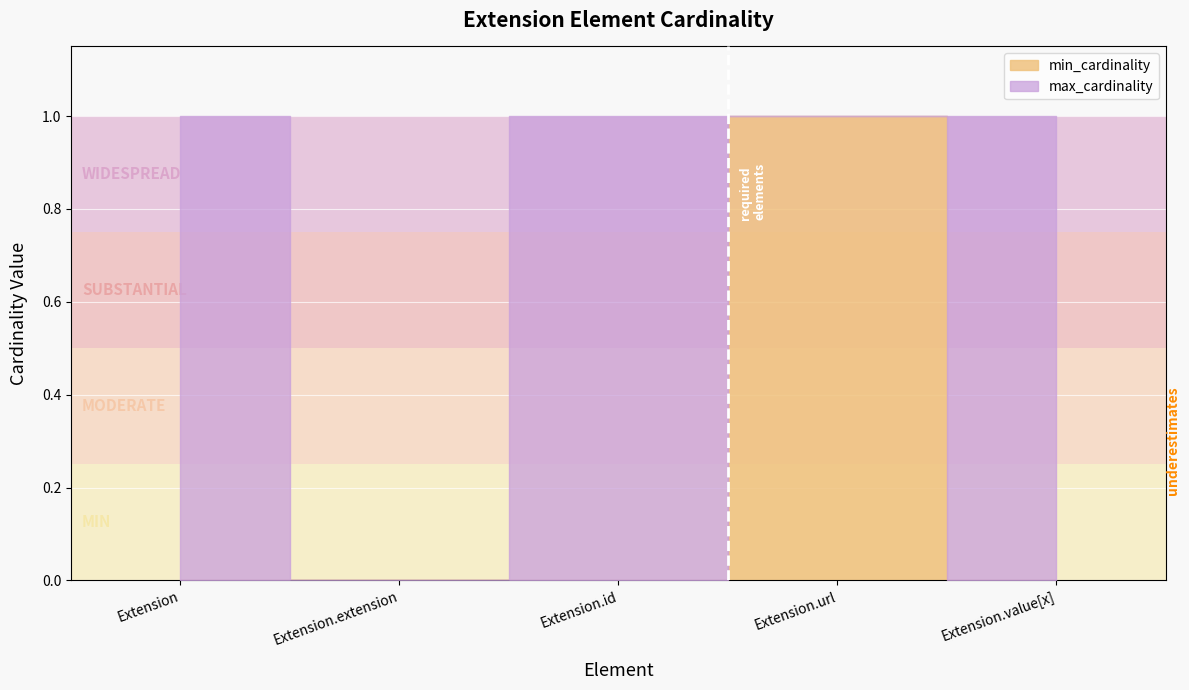

Between Extension.id and Extension.value[x], which series saw the biggest shift?

min_cardinality